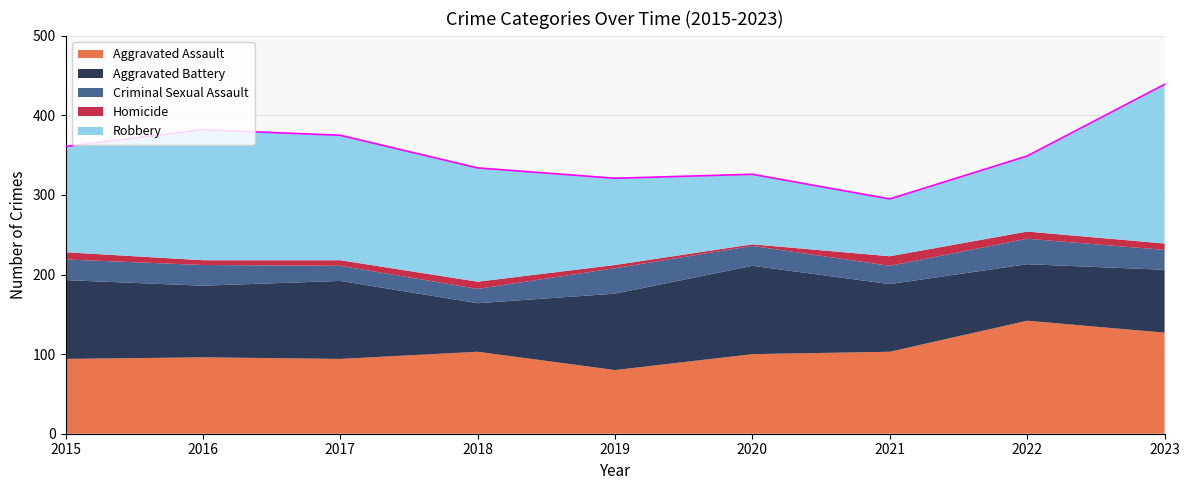

Count the Homicide values in the range 6 to 9.

6